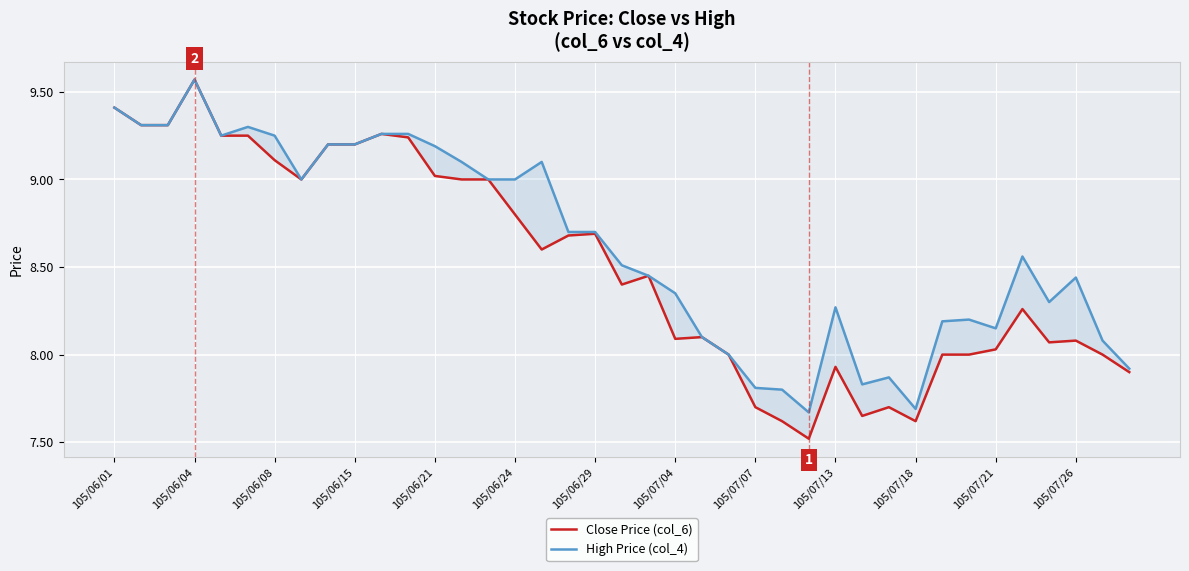

Which series has the largest range (max minus min)?

Close Price (col_6)